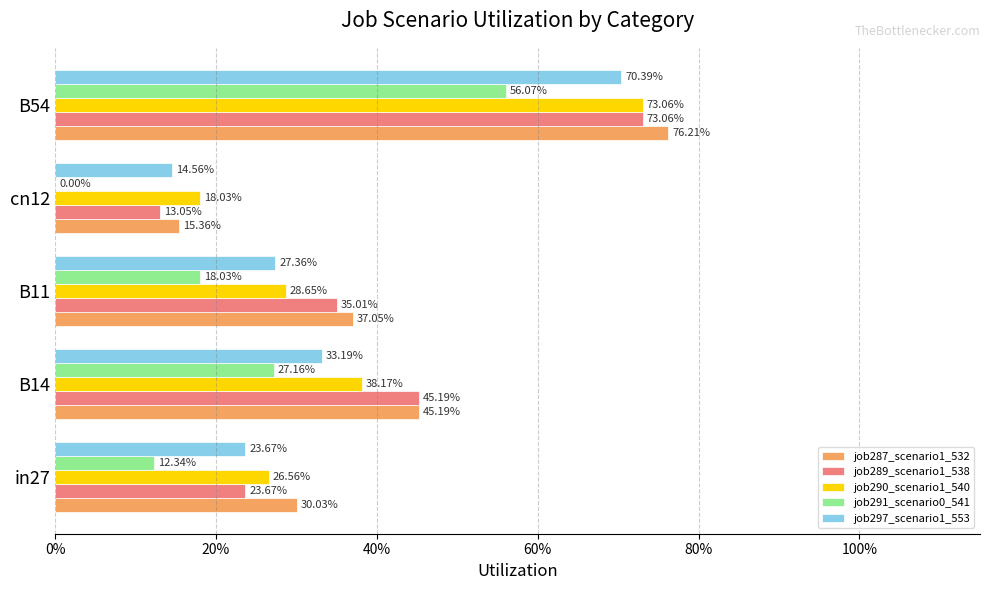

Which series has the largest range (max minus min)?

job287_scenario1_532